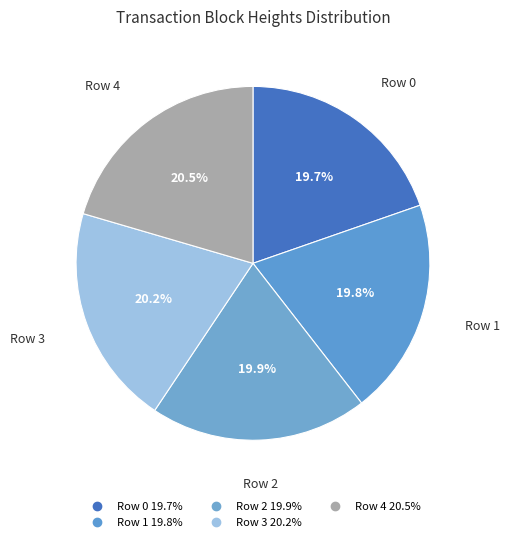

What portion of the pie excludes Row 3?

79.8%